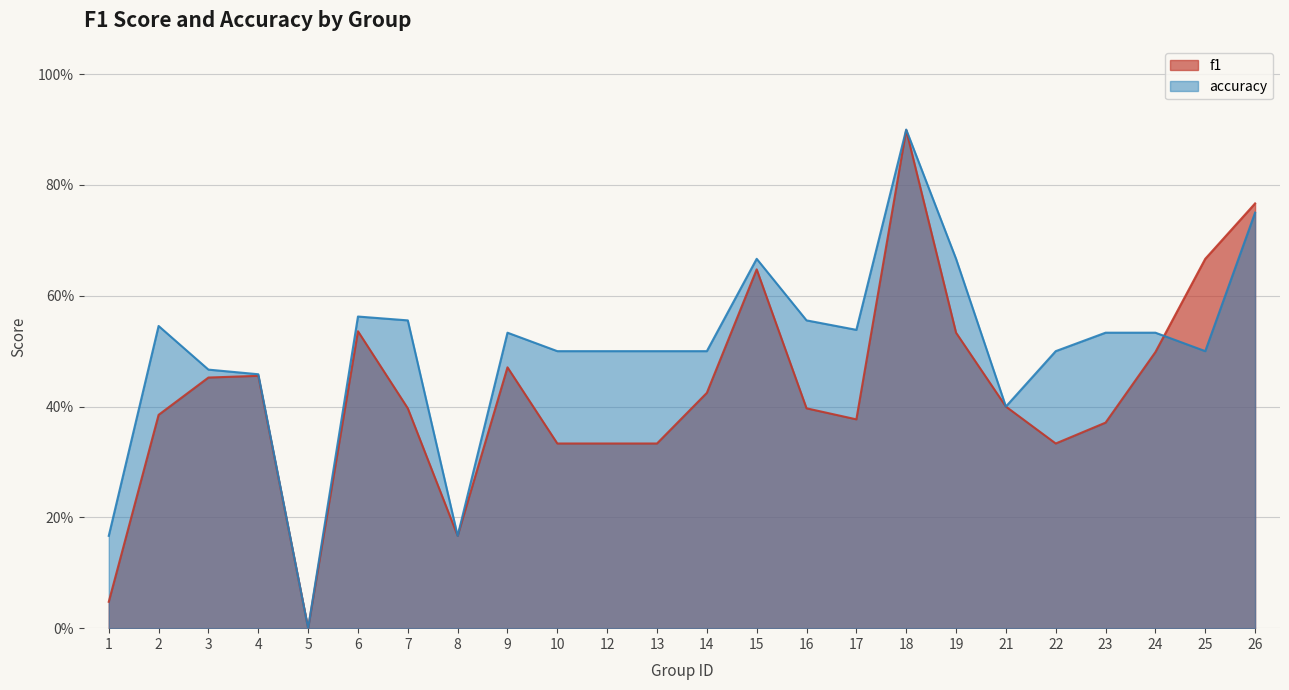

How many categories are shown in the chart?

24